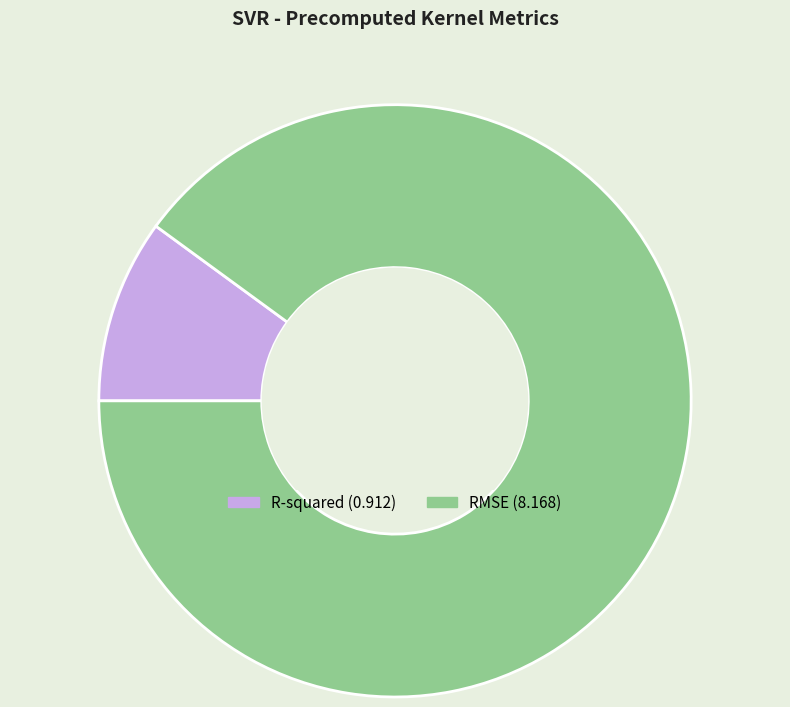

Is R-squared the majority of the pie?

No